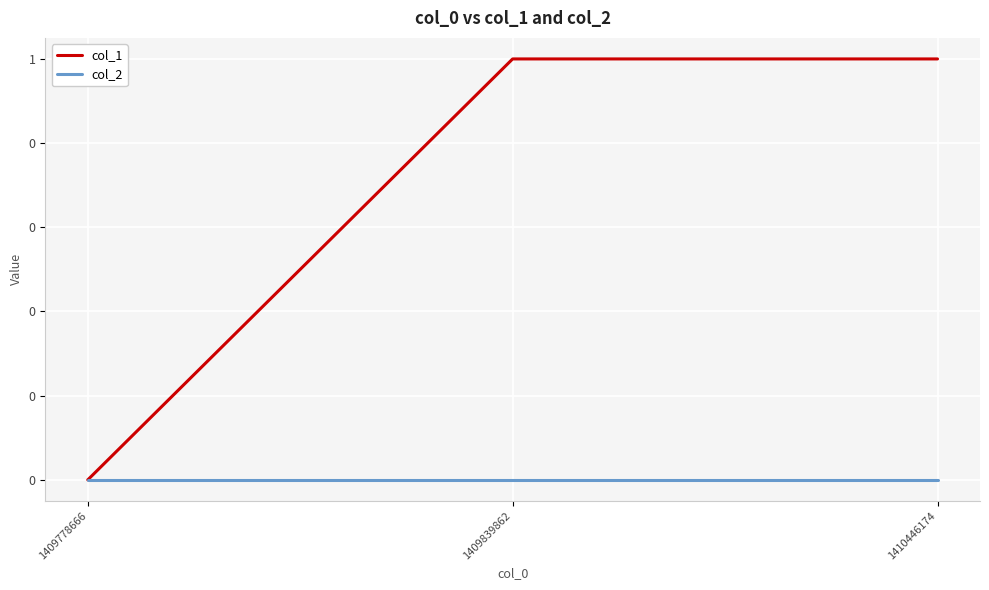

Reading left to right, list all the values displayed in this chart.

col_1: 1409778666=0	1409839862=1	1410446174=1
col_2: 1409778666=0	1409839862=0	1410446174=0